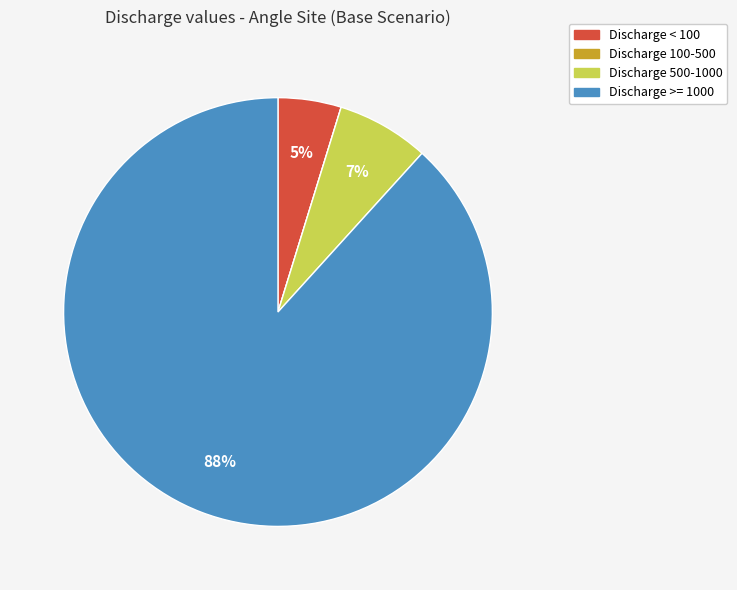

To the nearest percent, what is the difference between the largest and smallest slice percentages?

88%